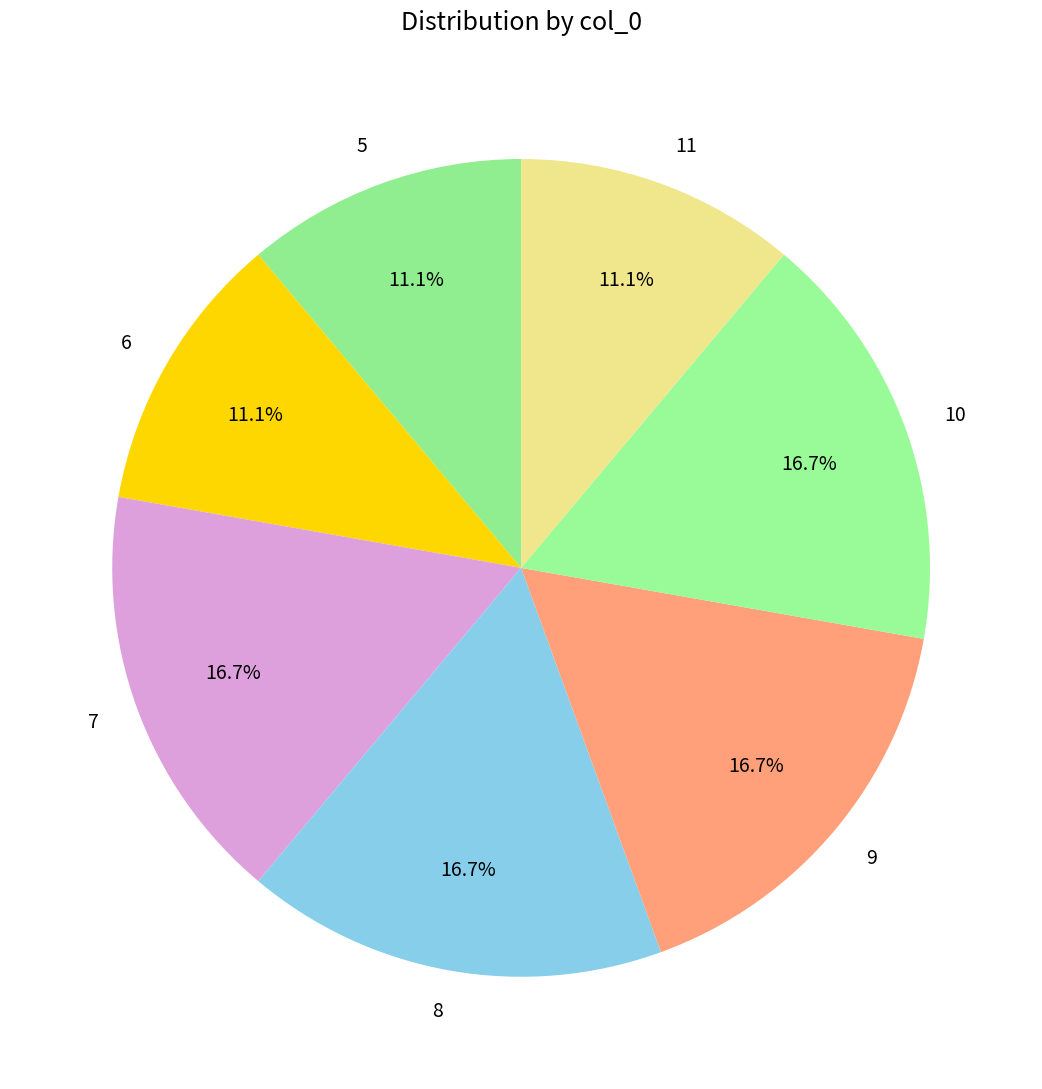

Between 5 and 8, which is larger?

8